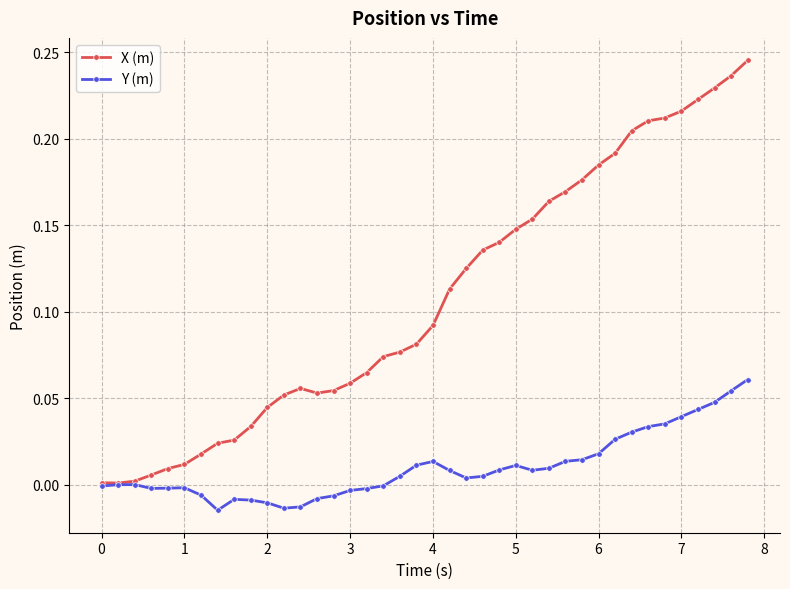

List the series in order of their overall mean, lowest first.

Y (m), X (m)